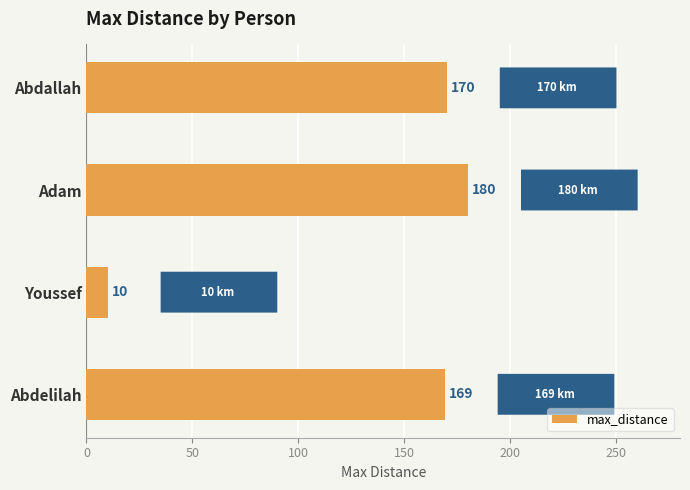

What is the difference between the maximum and minimum values?

170